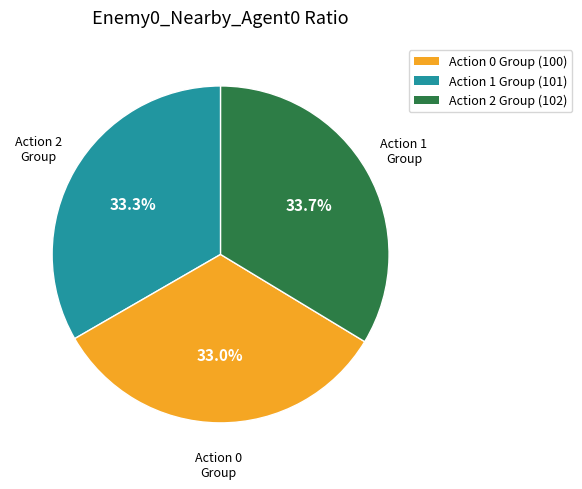

Approximately how many times larger is the value at Action 0 Group (100) compared to Action 1 Group (101)?

1.0